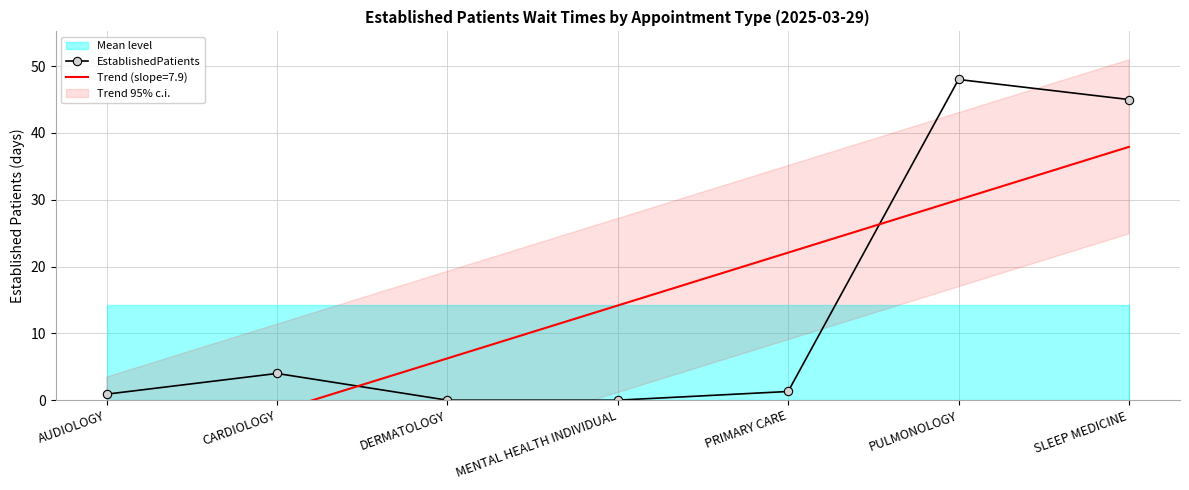

What is the value of the 1st point from the left?

0.9